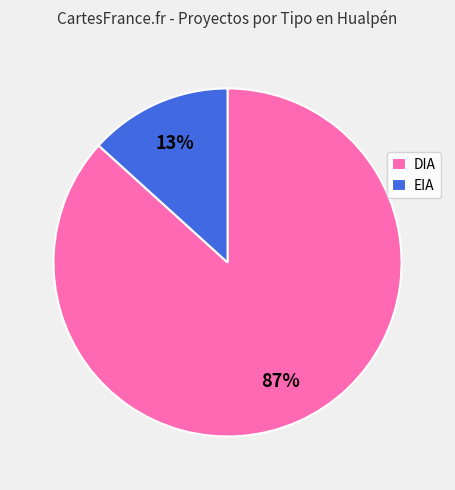

Which category has the smallest portion of the pie?

EIA